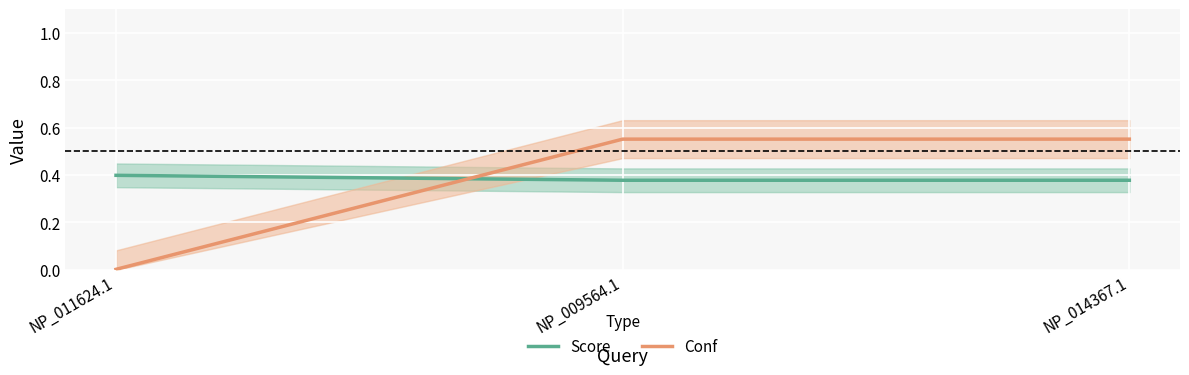

What is the approximate value of Score at NP_011624.1?

0.4